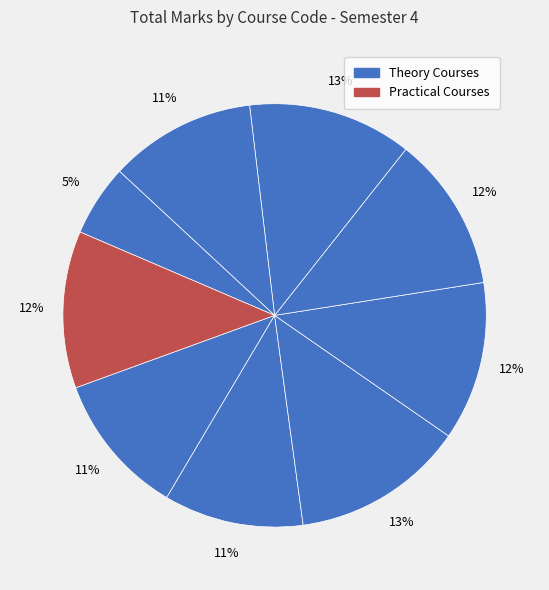

How many slices are in this pie chart?

9